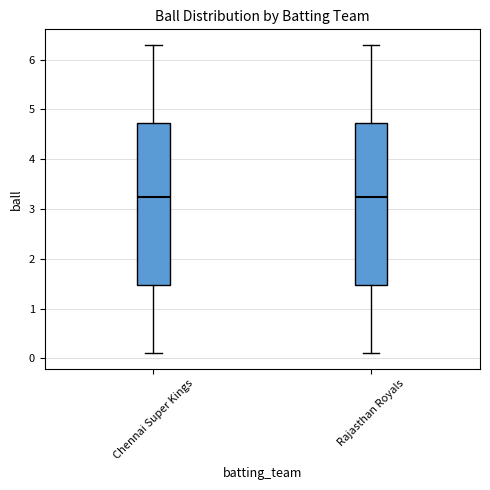

Reading left to right, transcribe this box plot: for each box, give where its median line is, the range the box spans, and where its two whiskers end, as read against the y-axis. The values are not printed on the chart, so give them approximately, as read against the axis.

Chennai Super Kings: median 3.3, box 1.5 to 4.7, whiskers 0.1 to 6.3
Rajasthan Royals: median 3.3, box 1.5 to 4.7, whiskers 0.1 to 6.3